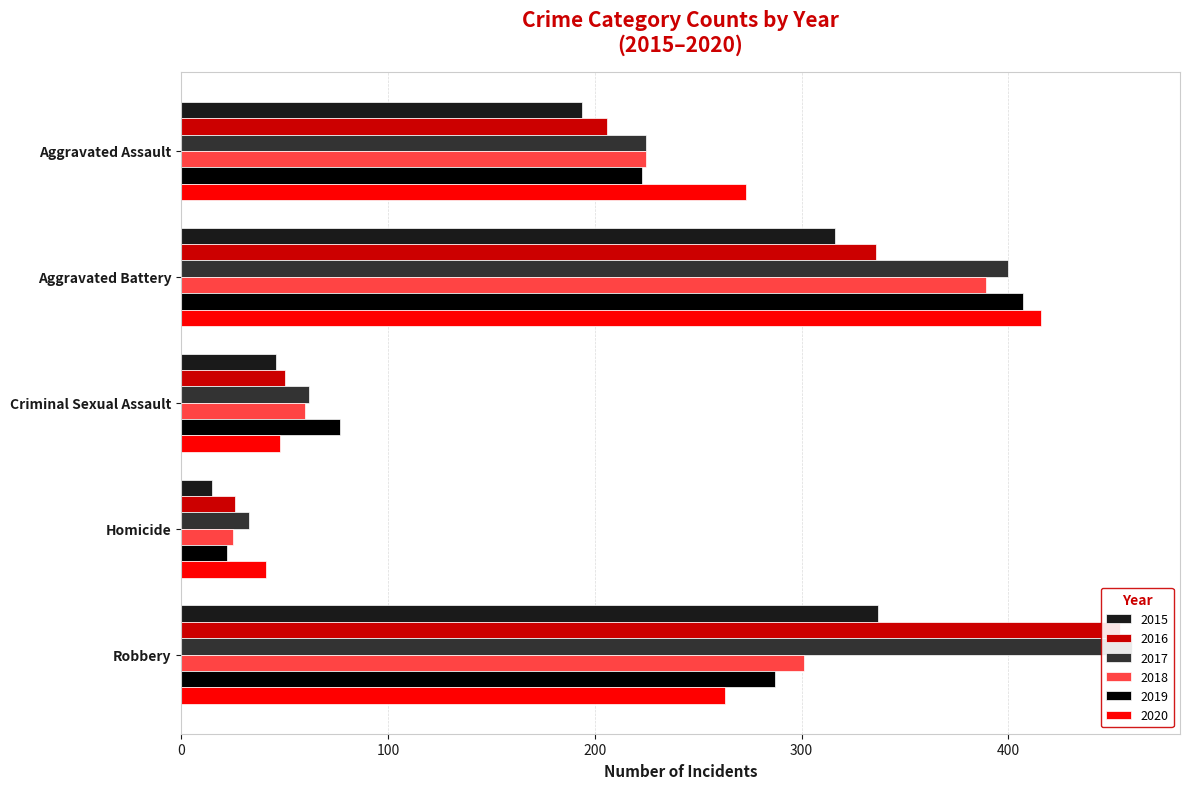

At which label is 2015 closest to 176?

Aggravated Assault